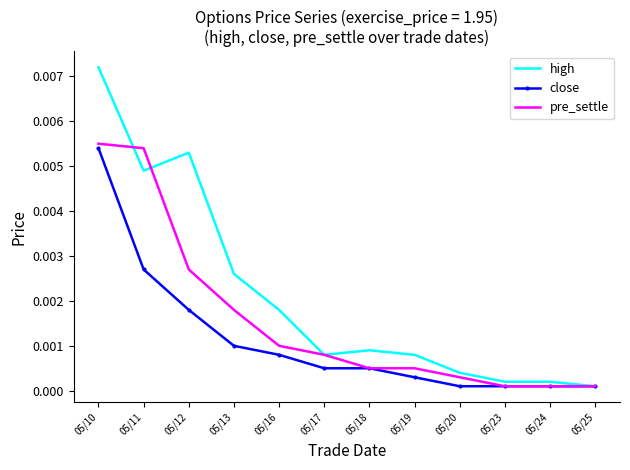

At which label does pre_settle reach its peak?

05/10